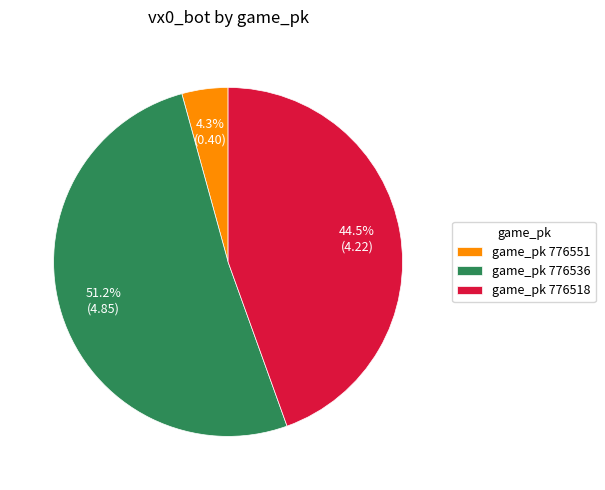

Is there any slice that represents more than half of the pie?

Yes